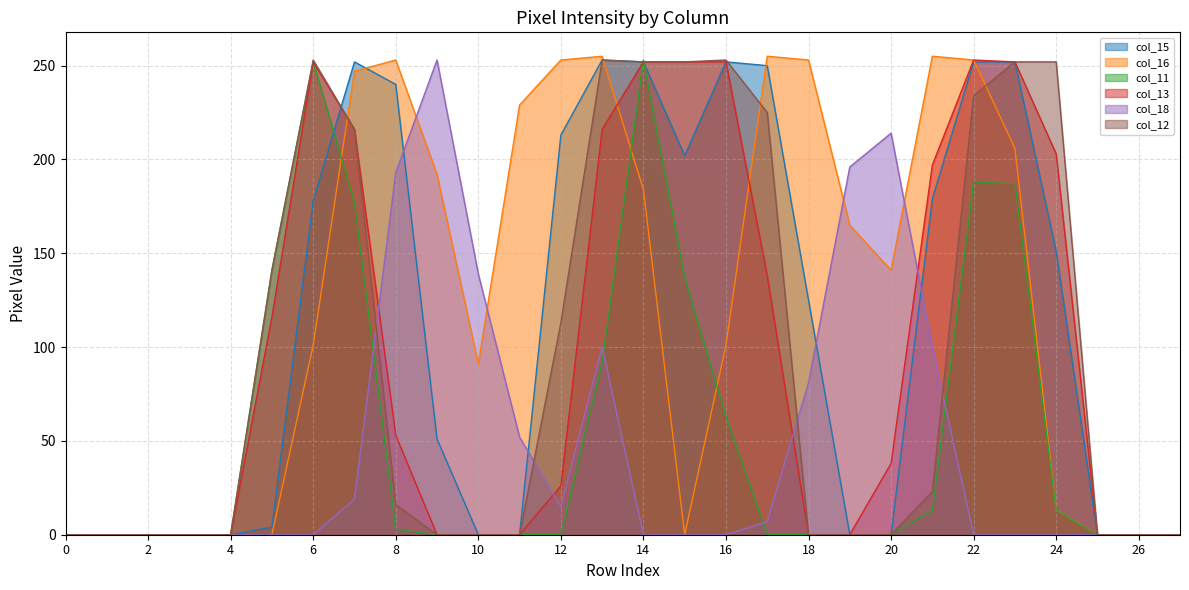

Is it true that col_12 equals -117 at 10?

False